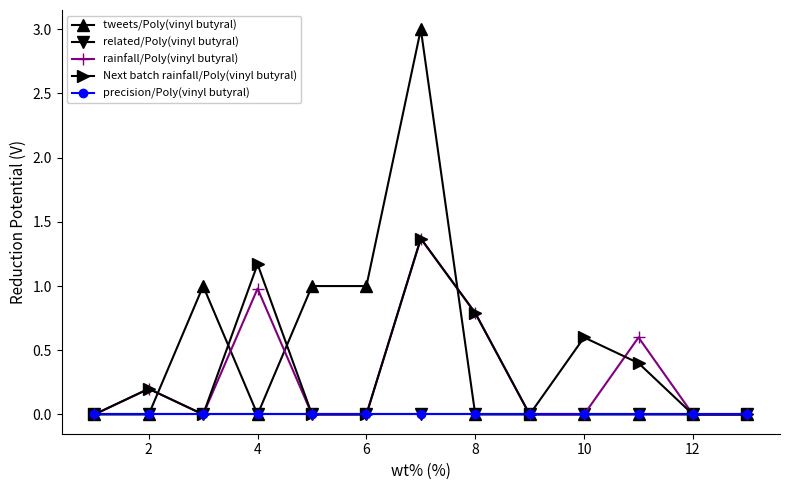

Is this an area chart (filled region under the line)?

No